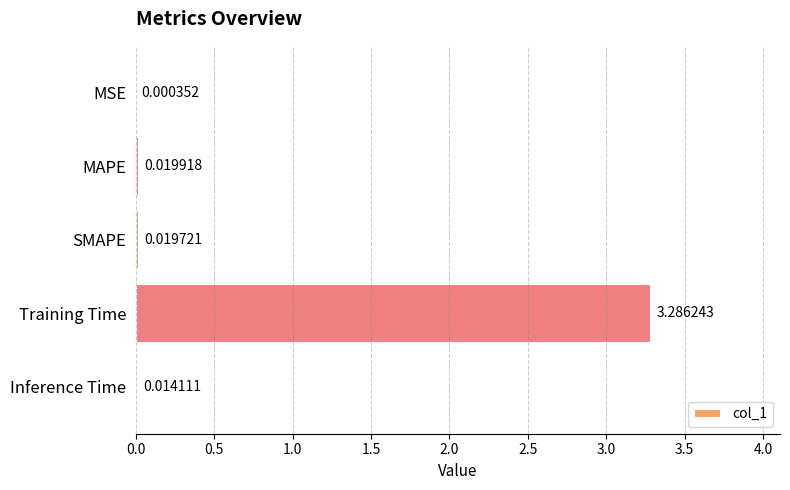

Which category has the highest value across all series?

Training Time